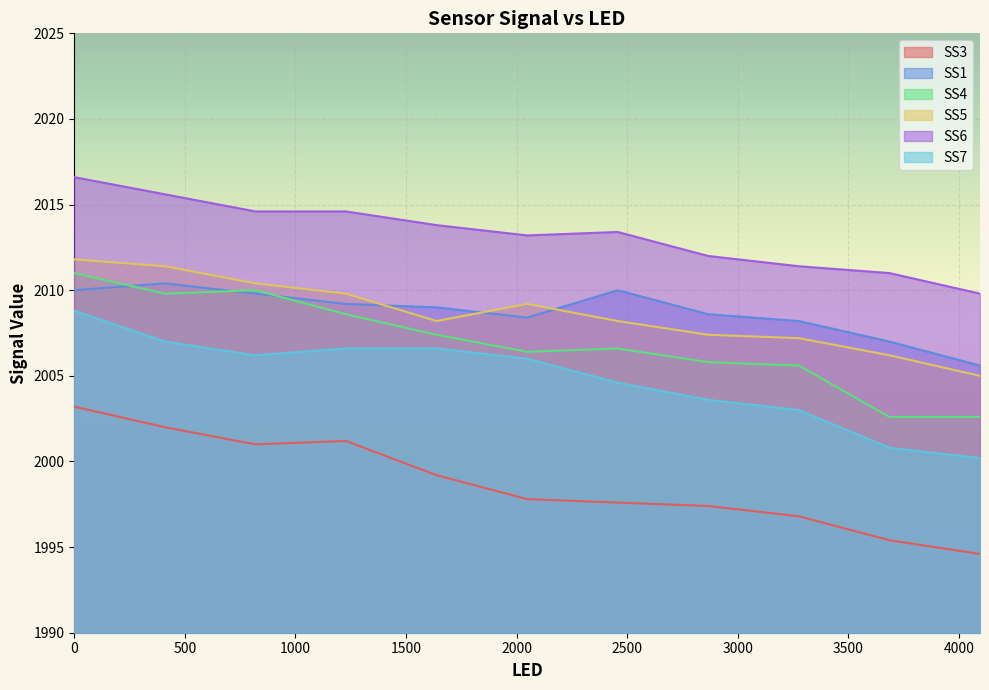

What position from the right is 410.0?

10